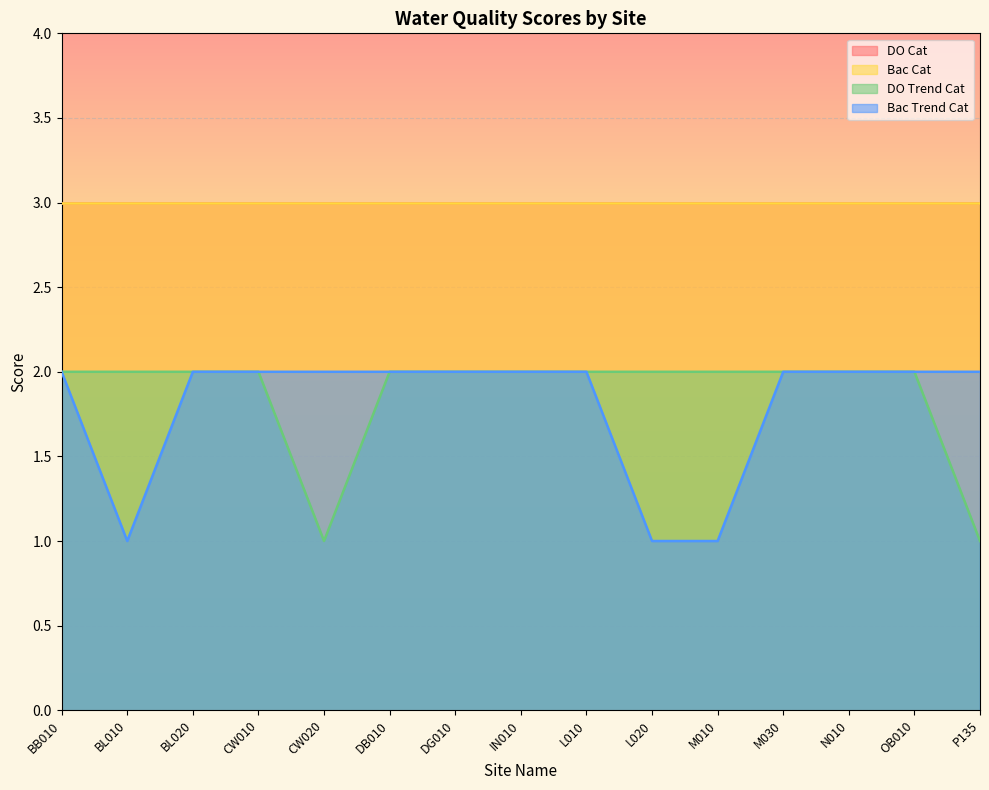

What is the maximum value for Bac Trend Cat?

2